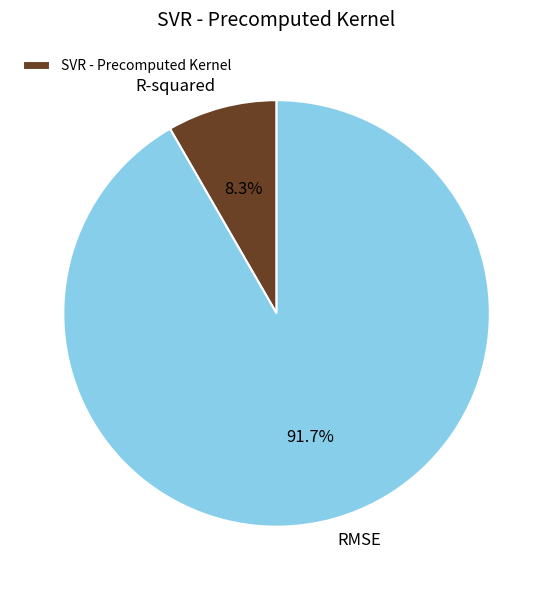

Is there a majority slice in this chart?

Yes